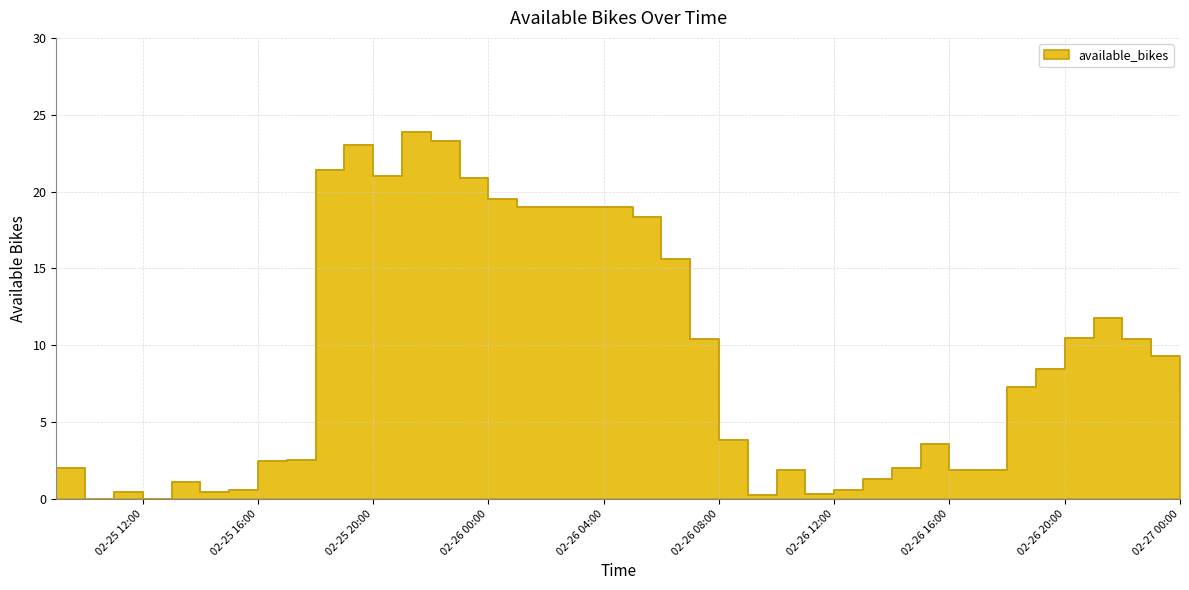

Which label corresponds to the largest value in the chart?

2020-02-25 21:00:00